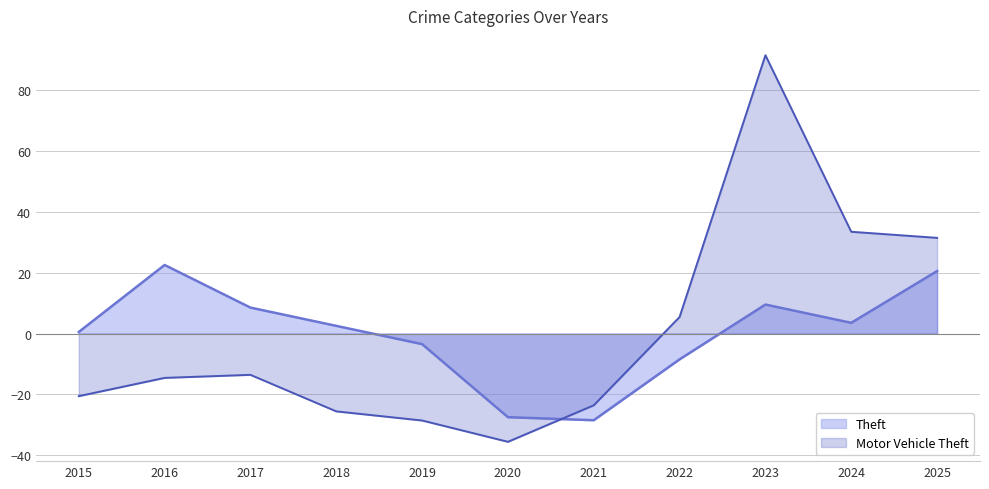

List the series in order of their peak value, highest first.

Motor Vehicle Theft, Theft